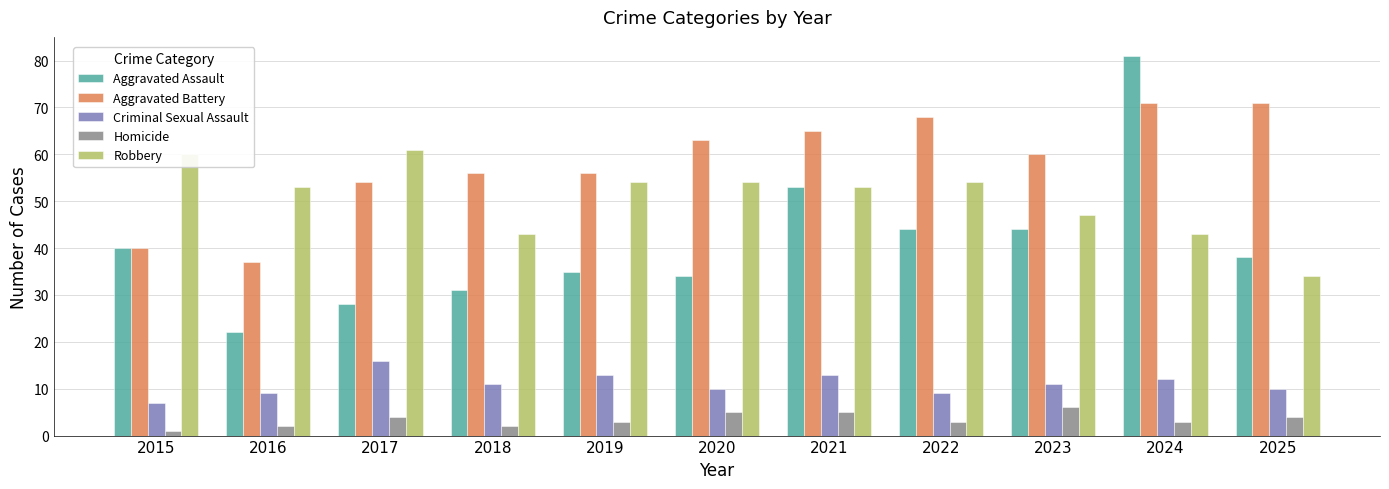

True or false: Homicide has a value of 5 at 2020.

True